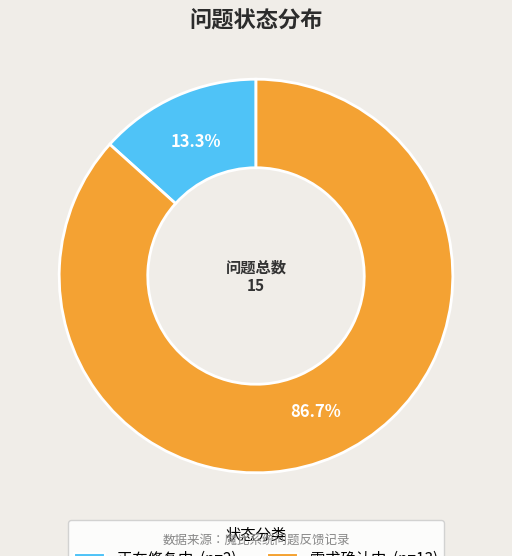

How many segments does this pie chart have?

2